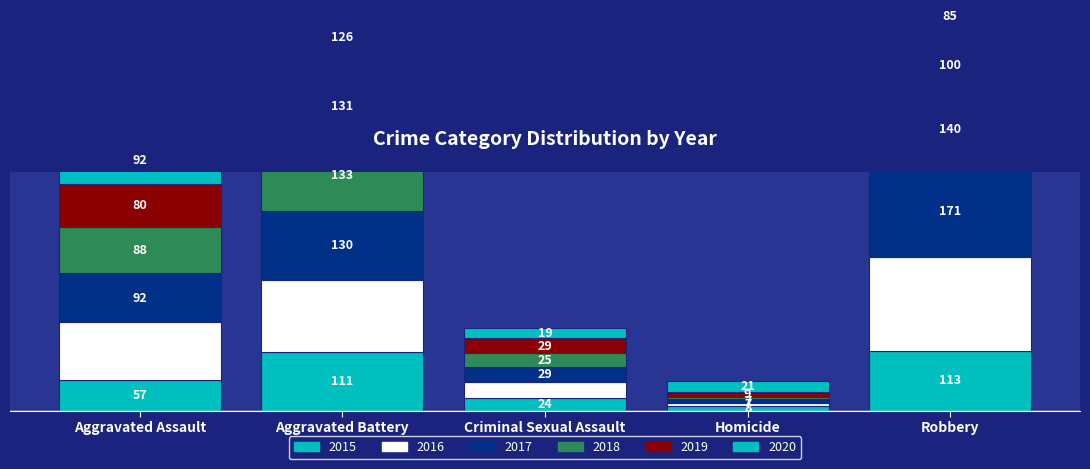

How many values in the 2015 series exceed 57?

2